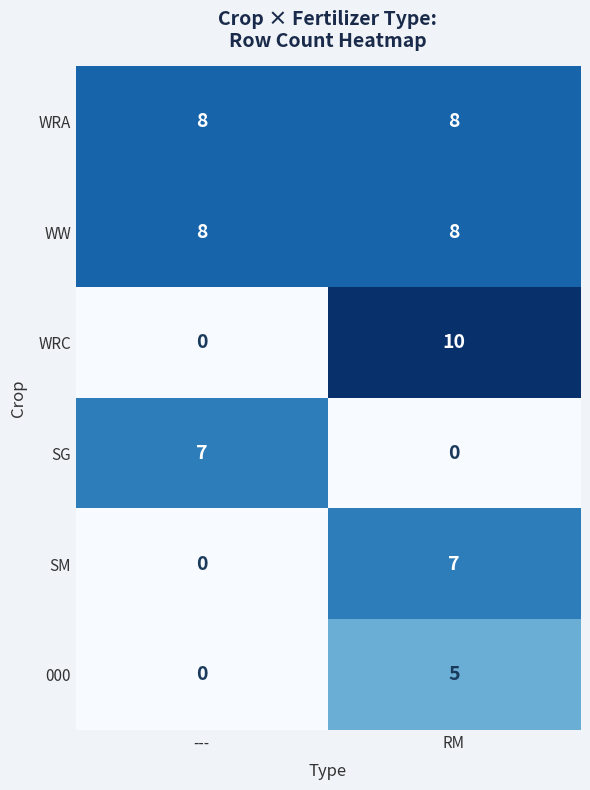

Is it true that WW equals 8 at ---?

True